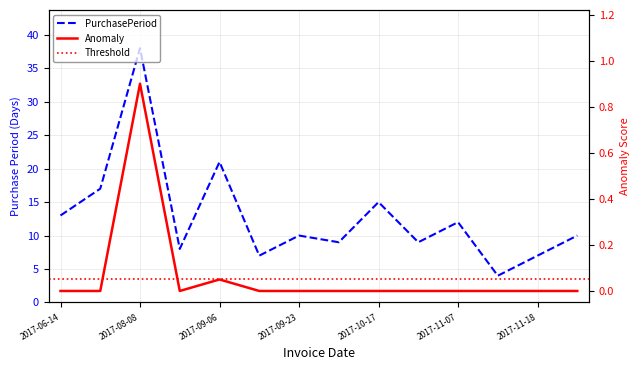

At which label is the value closest to 21?

2017-09-06